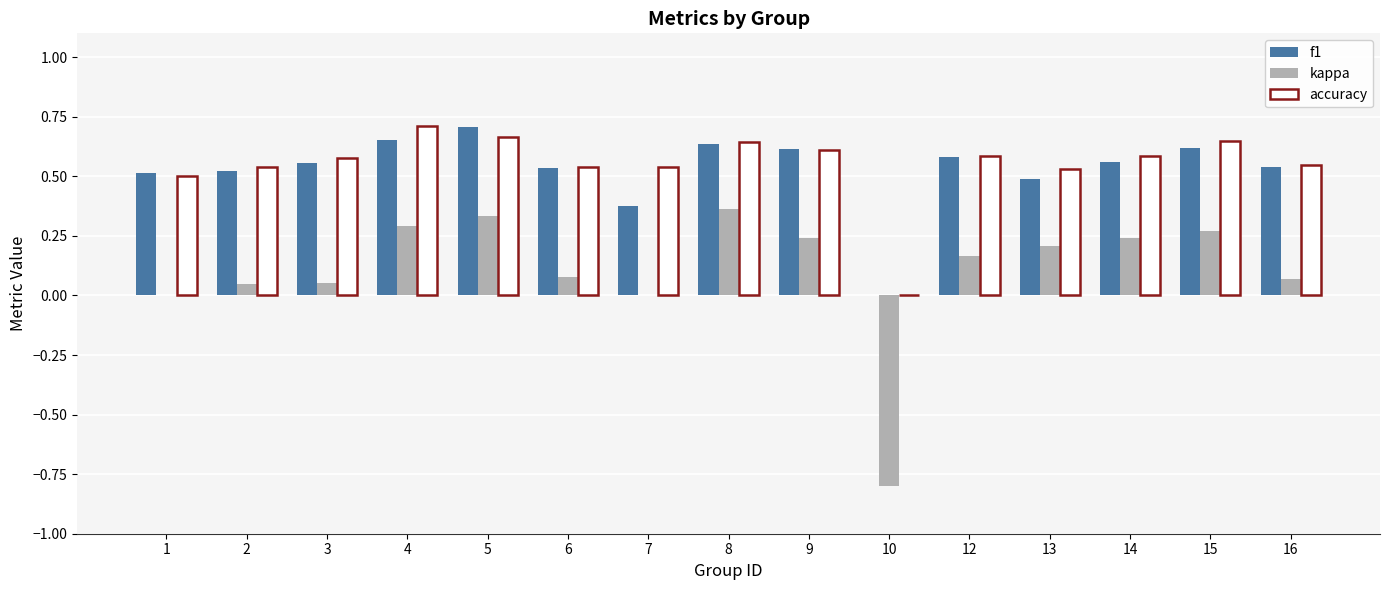

True or false: f1 has a value of 0.9 at 5.

False